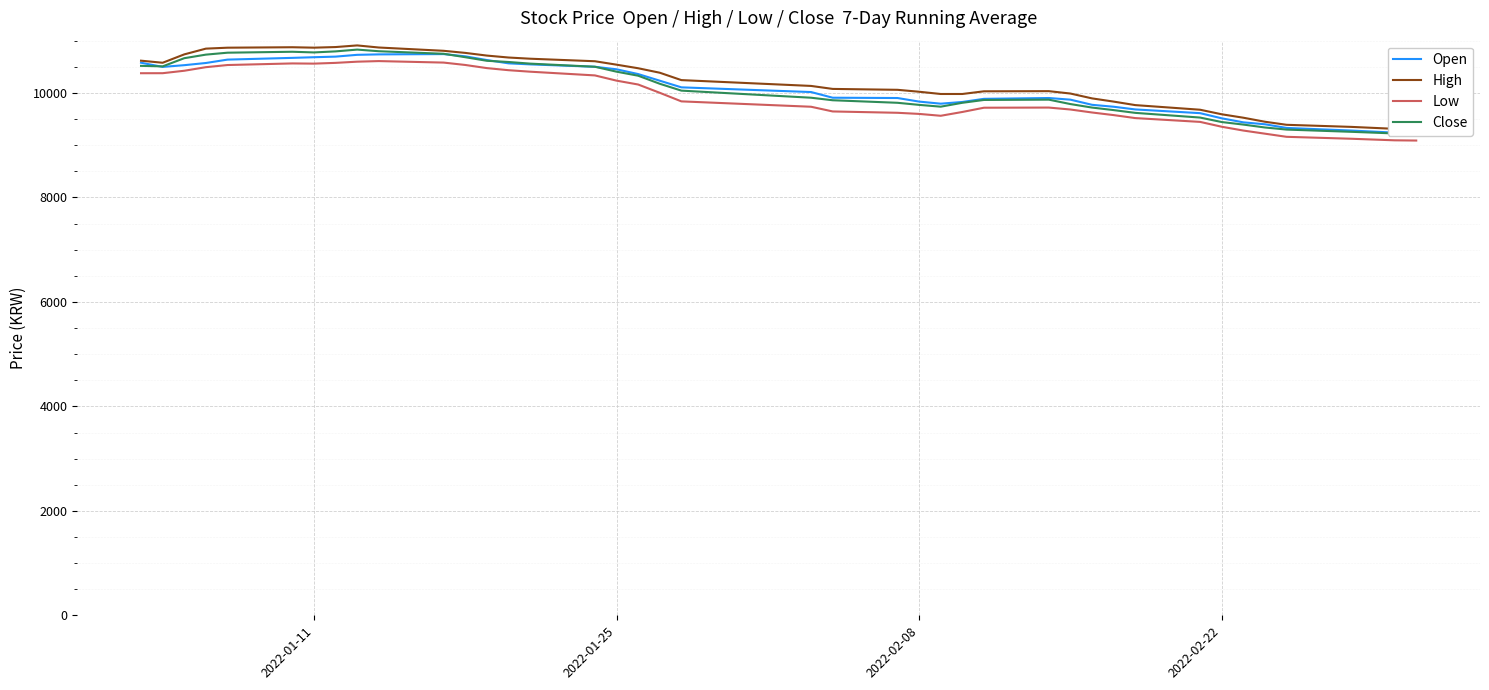

What is the maximum value for Low?

10611.4